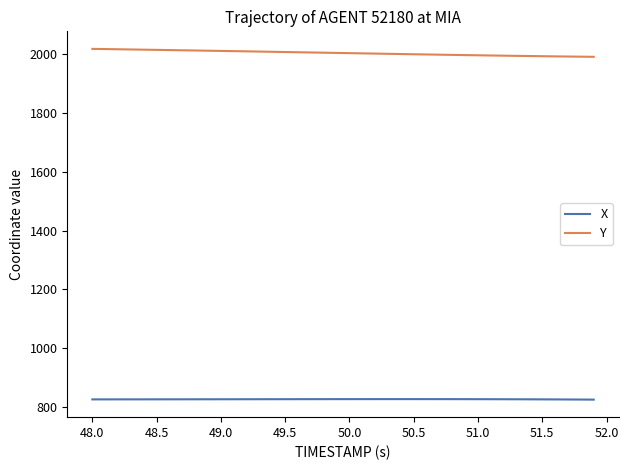

True or false: X and Y intersect in this chart.

False